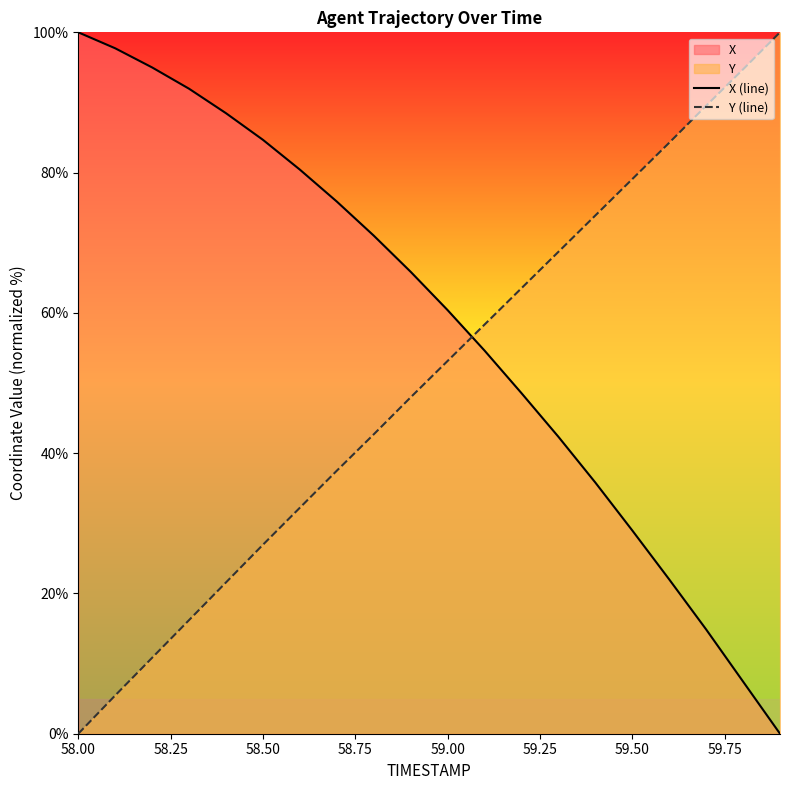

Which category has the highest value in the X (line) series?

58.00